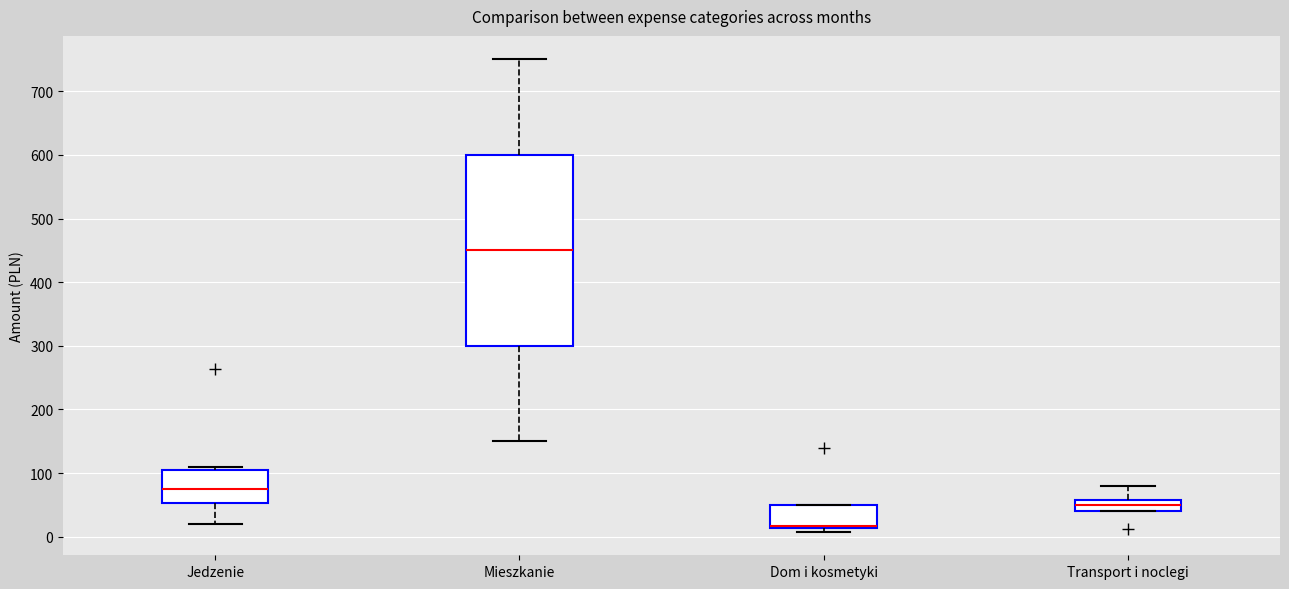

Reading left to right, transcribe this box plot: for each box, give where its median line is, the range the box spans, and where its two whiskers end, as read against the y-axis. The values are not printed on the chart, so give them approximately, as read against the axis.

Jedzenie: median 80, box 50 to 110, whiskers 20 to 110 (just above the box's upper edge)
Mieszkanie: median 450, box 300 to 600, whiskers 150 to 750
Dom i kosmetyki: median 20, box 10 to 50, whiskers 10 (just below the box's lower edge) to 50
Transport i noclegi: median 50, box 40 to 60, whiskers 40 to 80